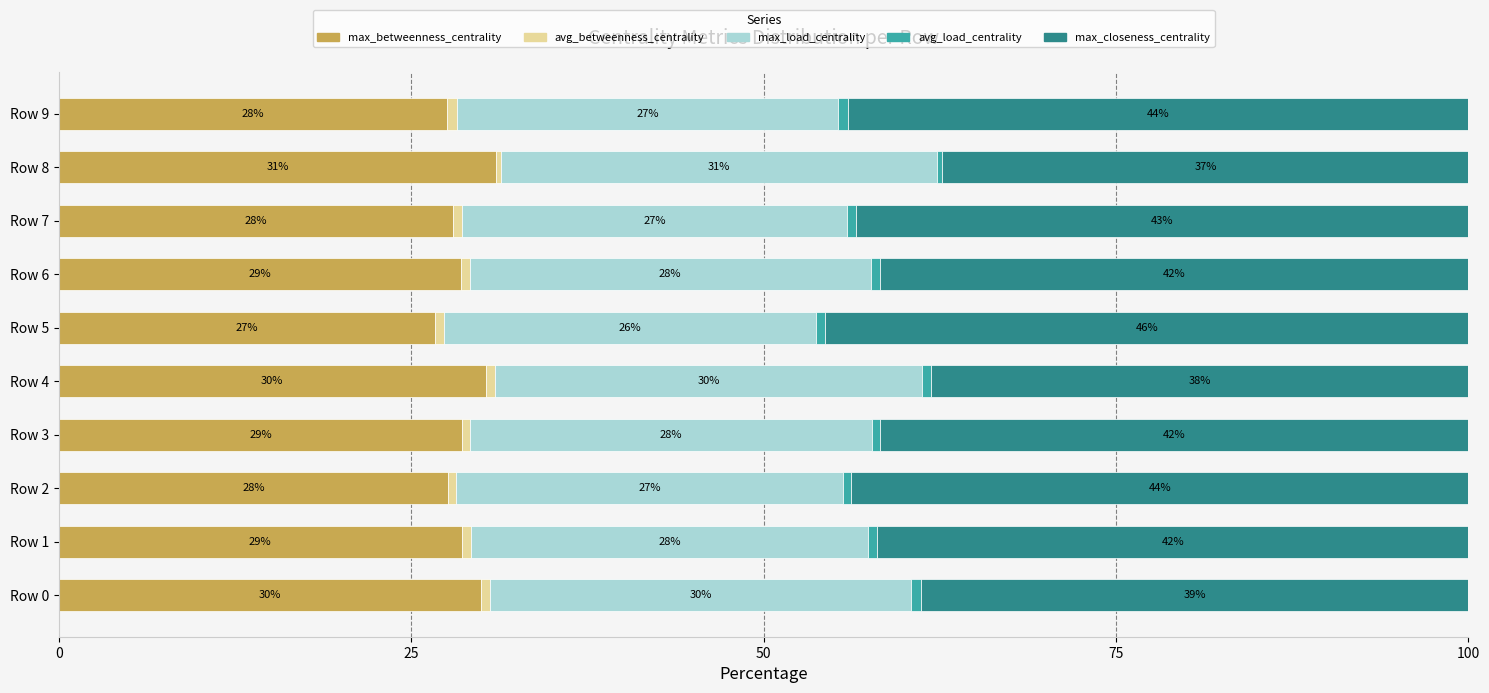

The max_betweenness_centrality series shows 30.3 at Row 4. True or false?

True